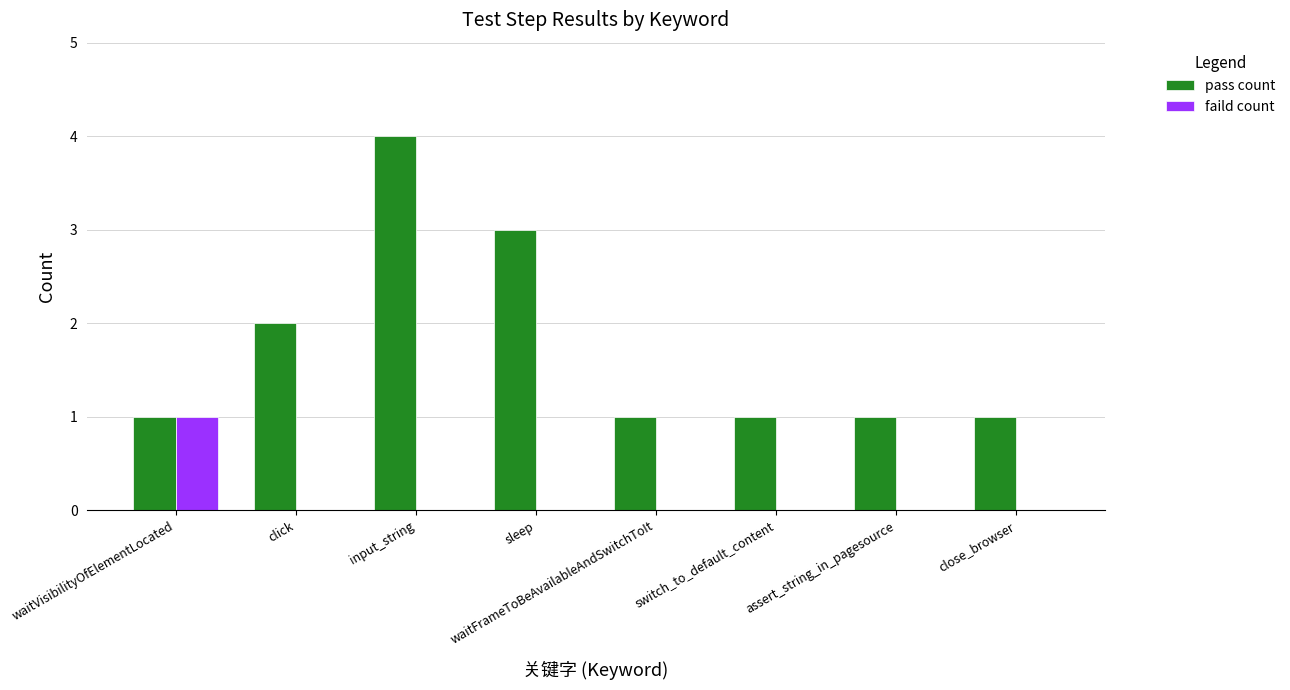

What is the maximum value for pass count?

4